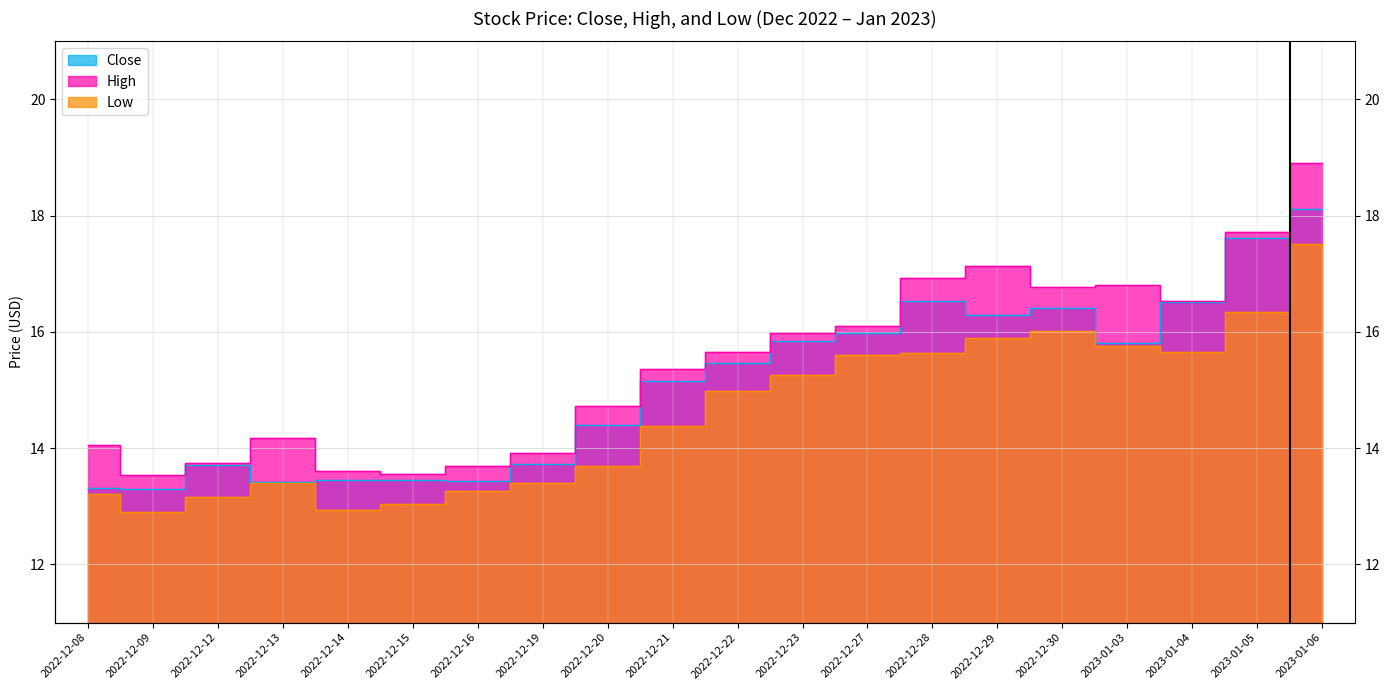

True or false: Close and High cross at least once.

False